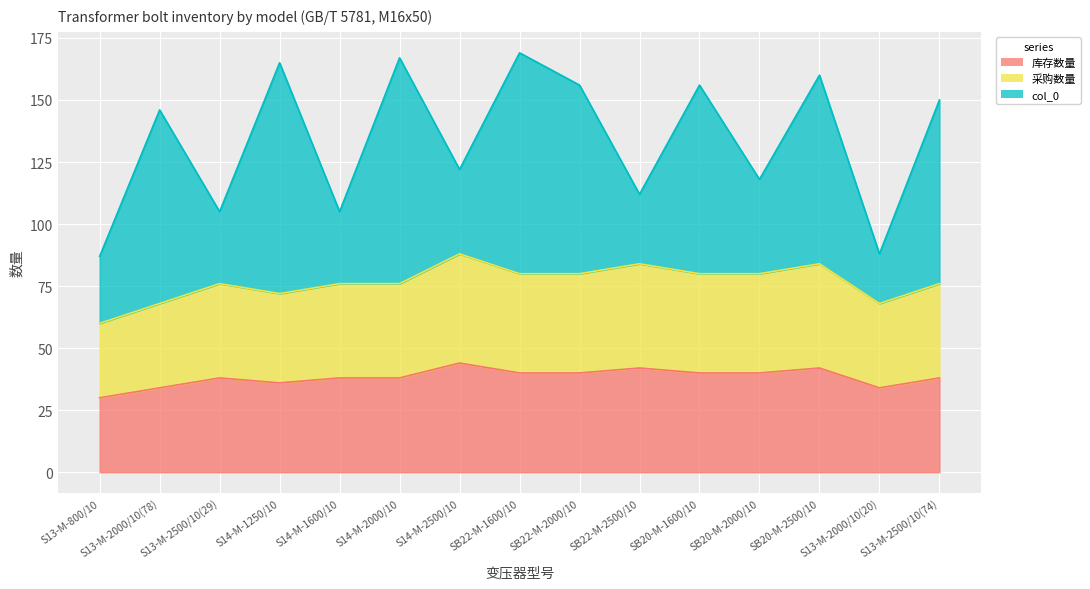

True or false: 采购数量 has more than 1 points higher than both neighbors.

True